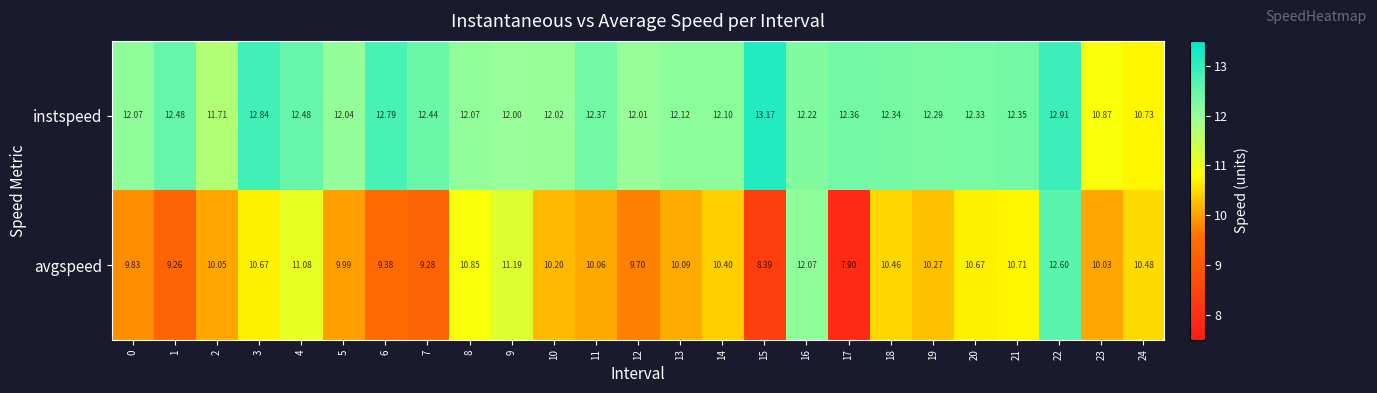

Which category has the highest value across all series?

15